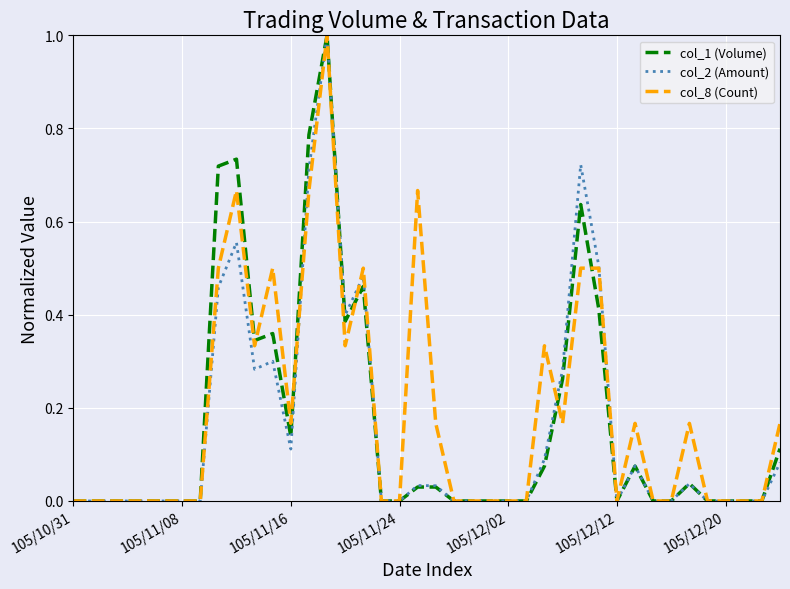

What is the highest value of the col_8 (Count) series?

1.0